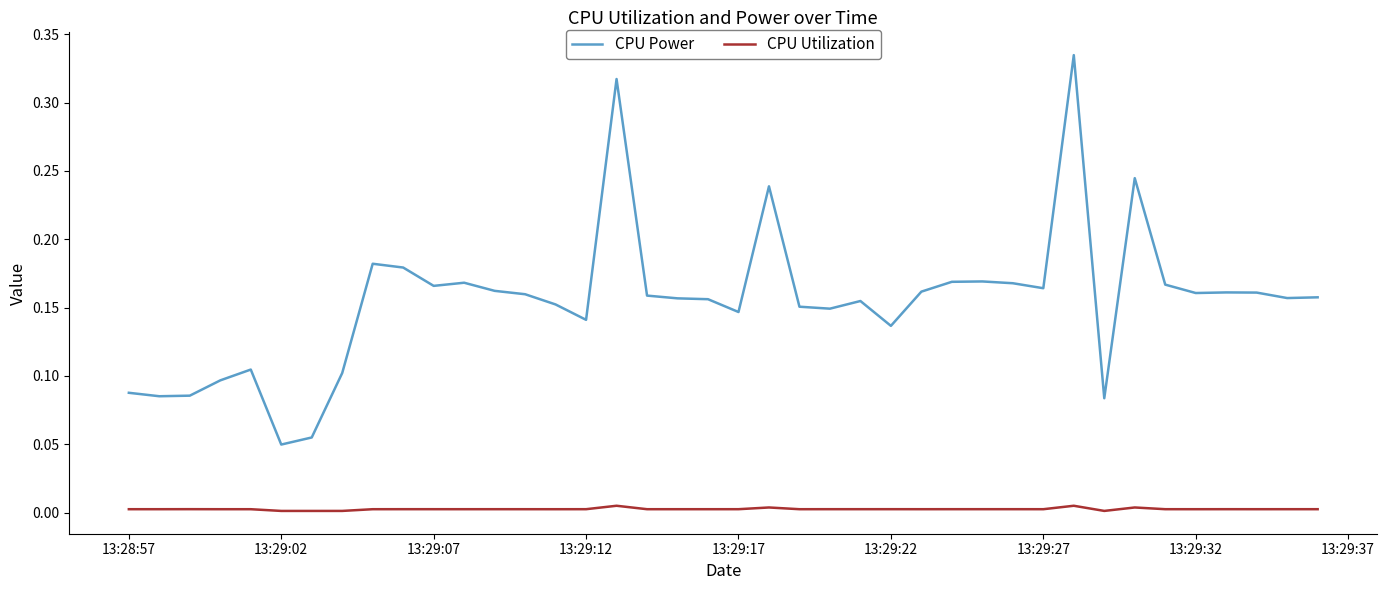

Which series has the largest total across all categories?

CPU Power